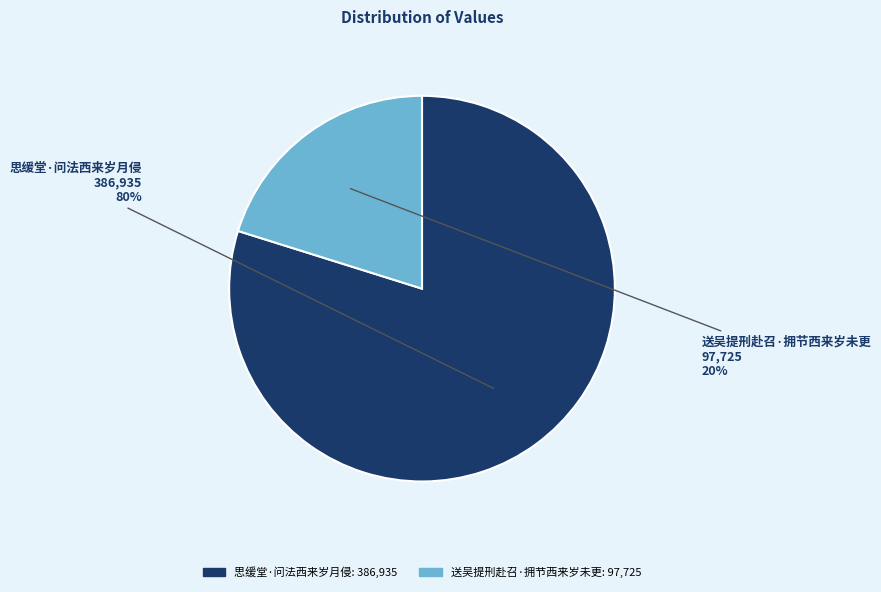

To the nearest percent, what is the average slice percentage?

50%